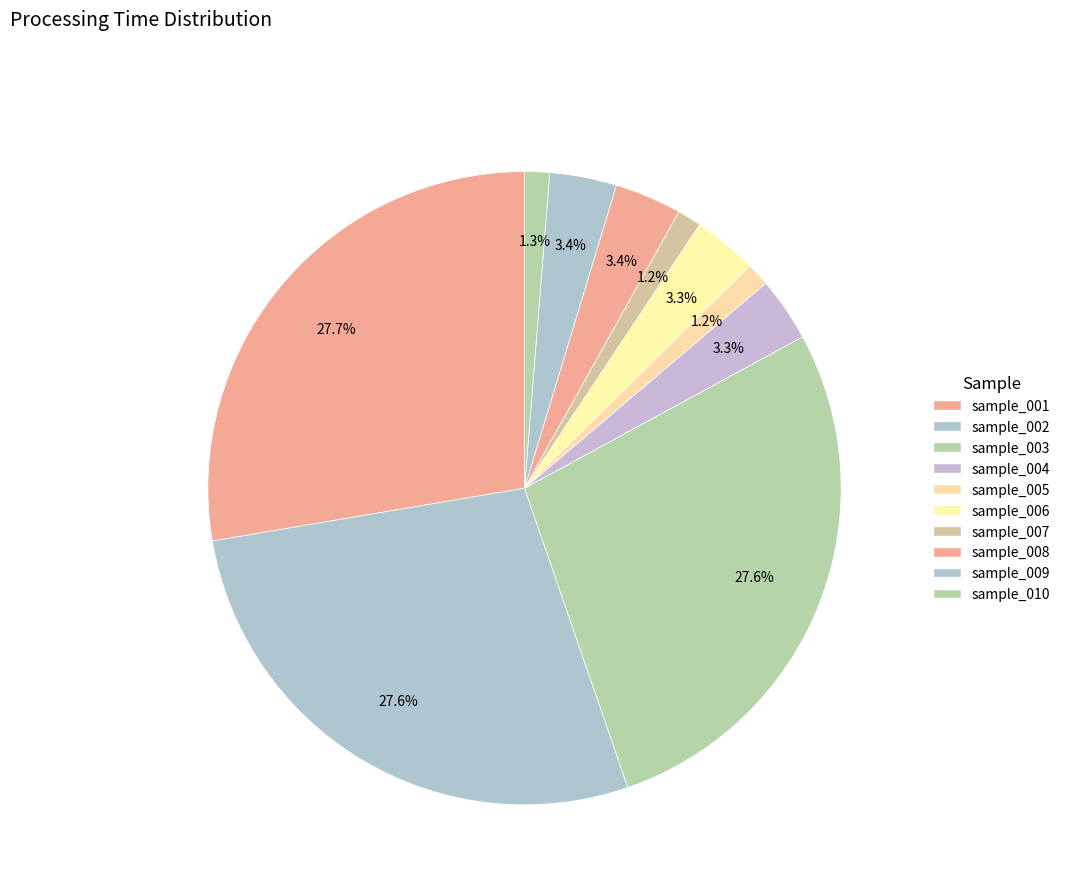

How many slices are in this pie chart?

10